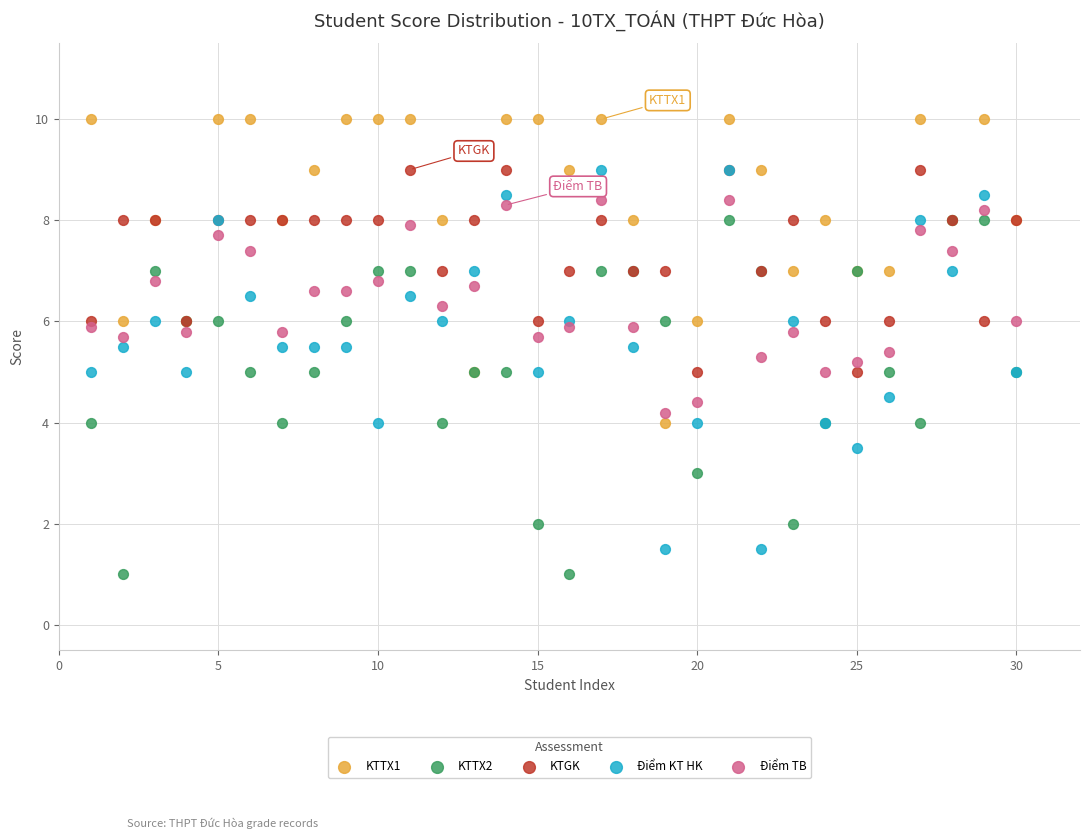

Which series contains the highest Y value?

KTTX1